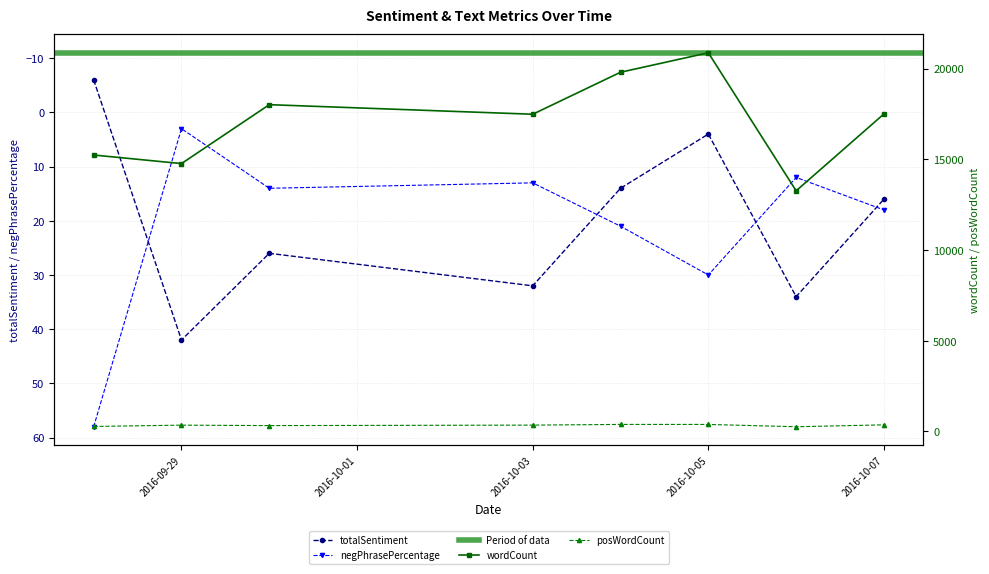

What is the maximum value for totalSentiment?

42